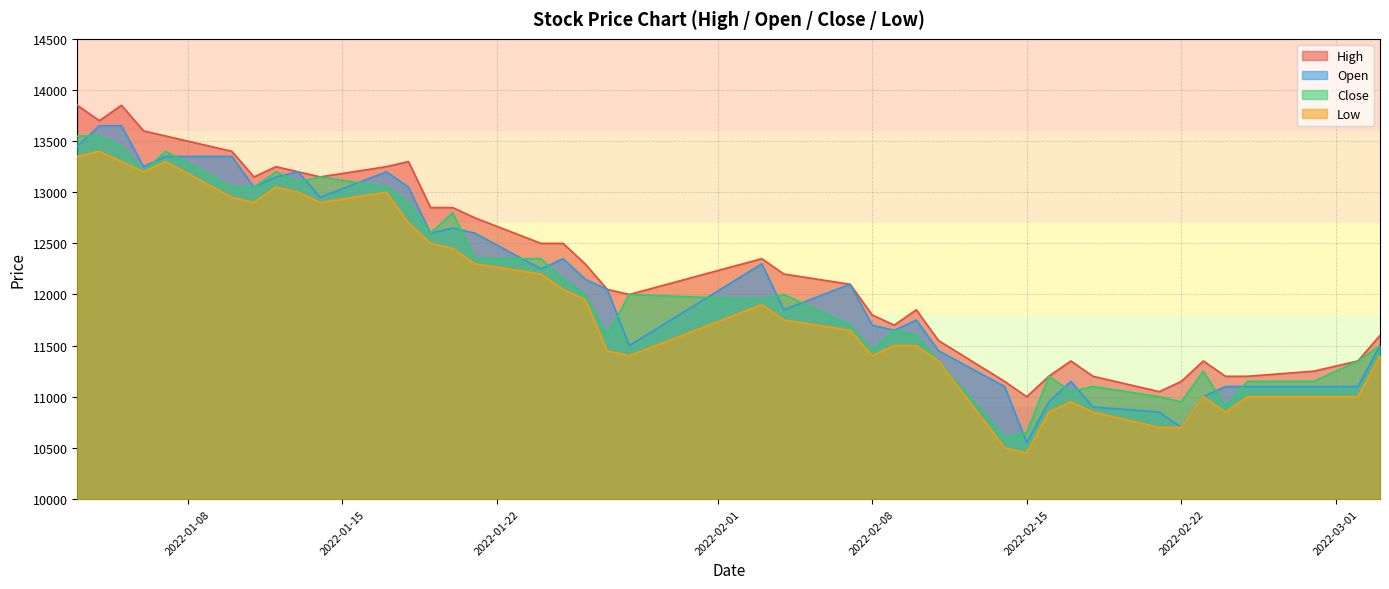

Which series has the largest total across all categories?

High